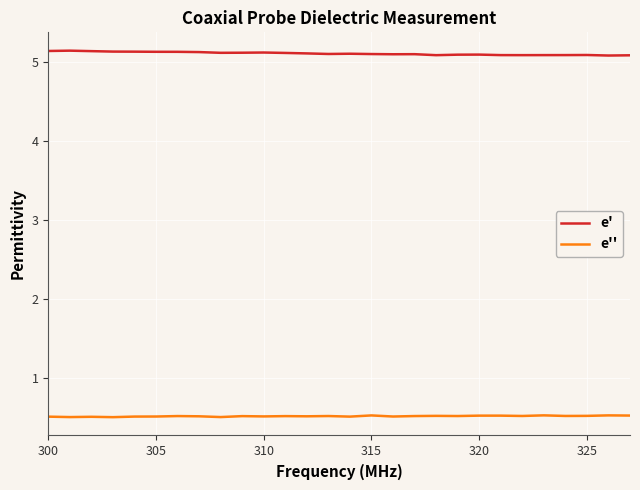

Which series has the largest total across all categories?

e'